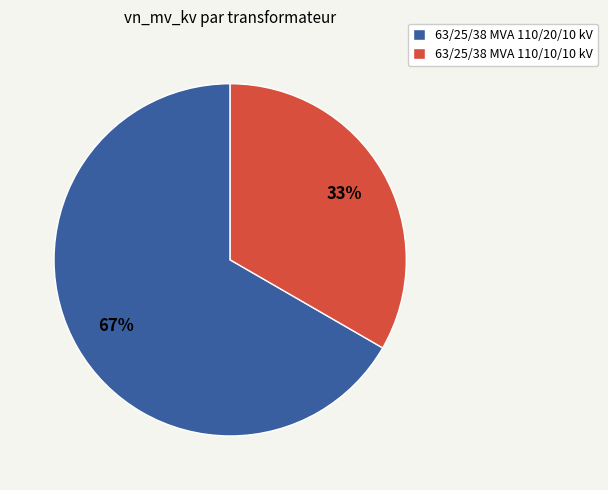

Does 63/25/38 MVA 110/10/10 kV represent more than half of the total?

No